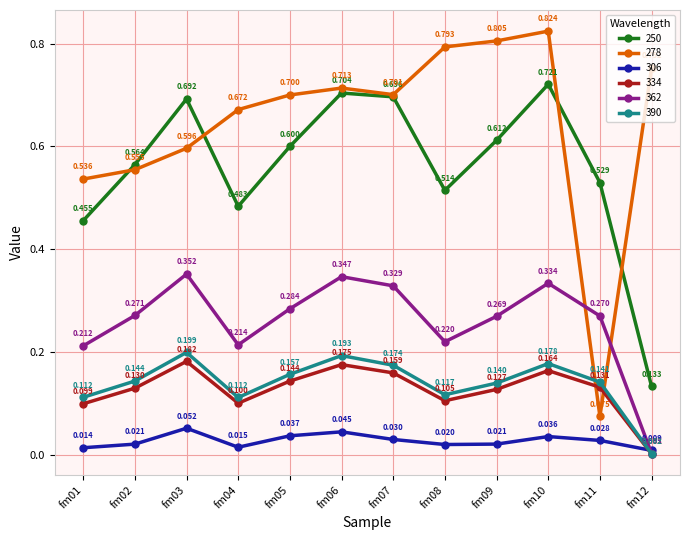

True or false: 250 and 362 intersect in this chart.

False